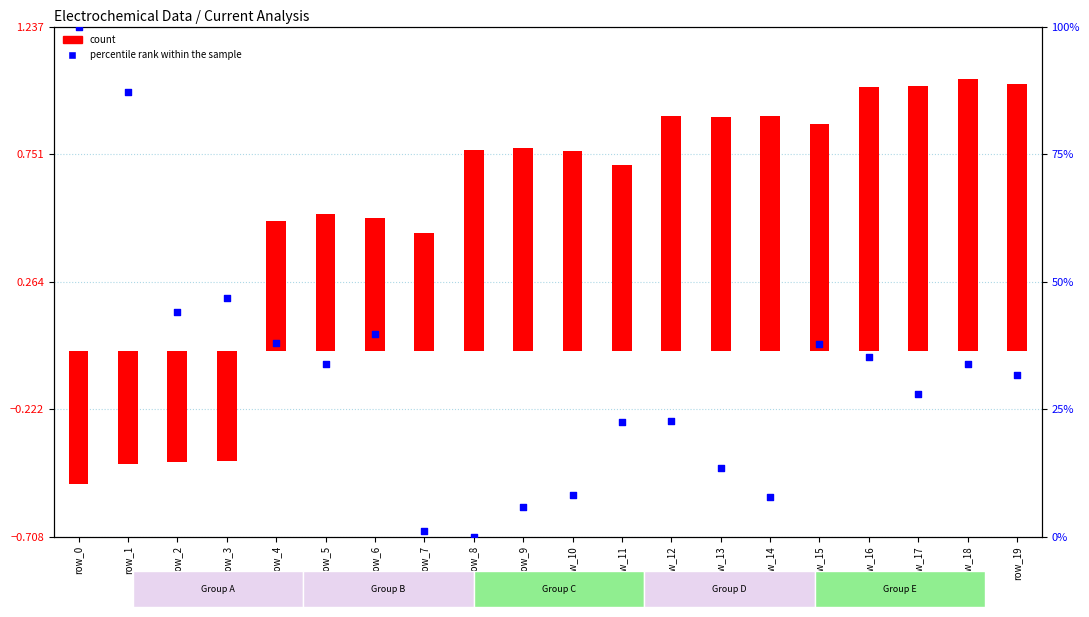

What are all the series names shown in the legend?

count, percentile rank within the sample